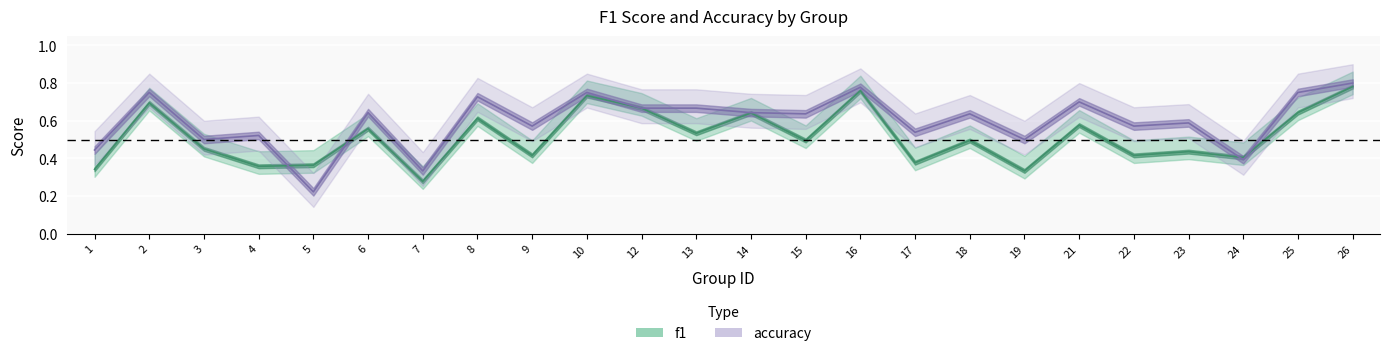

What are all the series names shown in the legend?

f1, accuracy